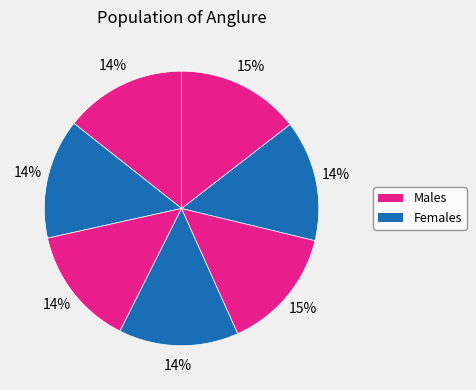

Count the number of slices in the pie.

7